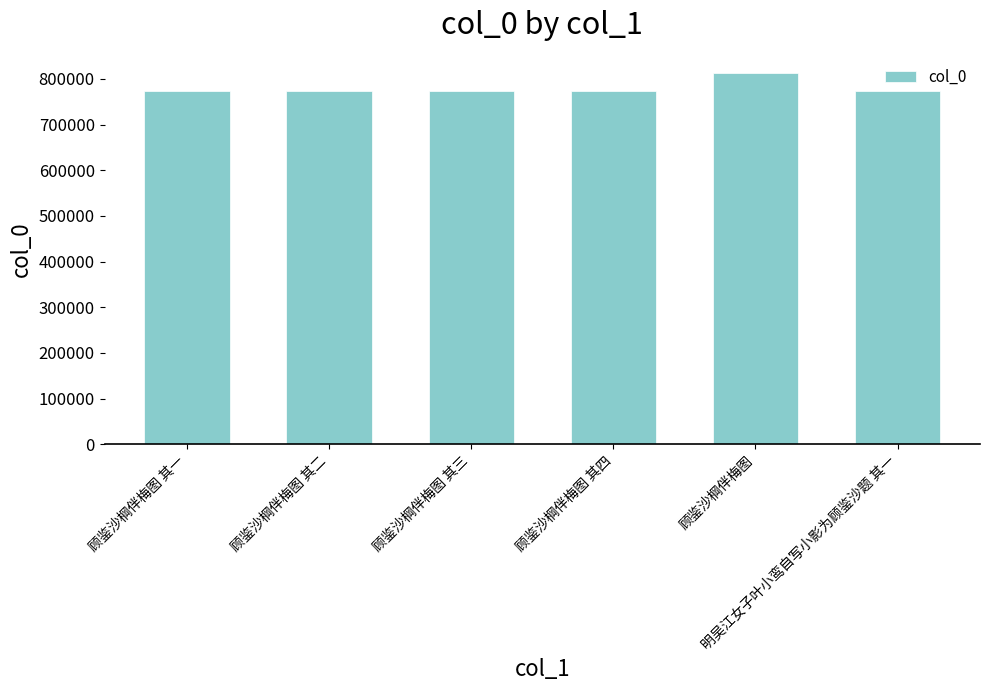

What is the value of the 1st bar from the left?

772800